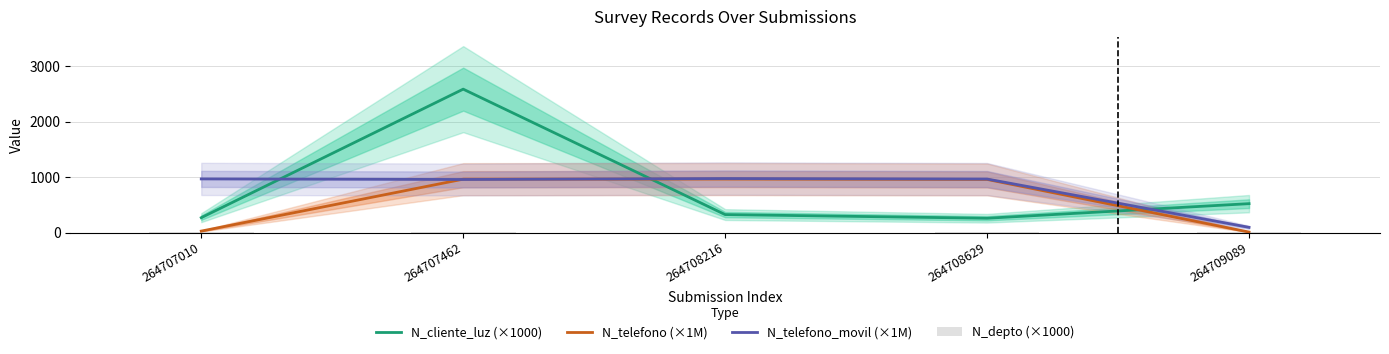

What is the total value across all series at 264708216?

2264.7